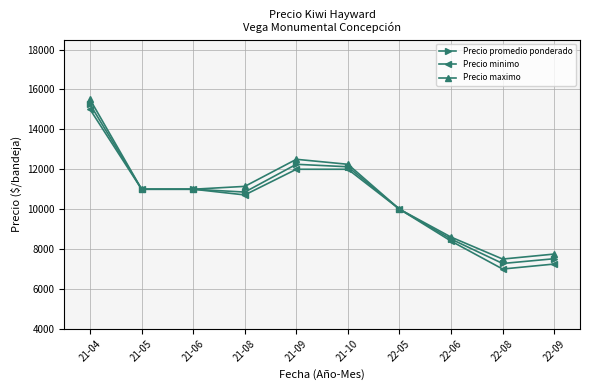

True or false: Precio maximo has more than 1 points higher than both neighbors.

False